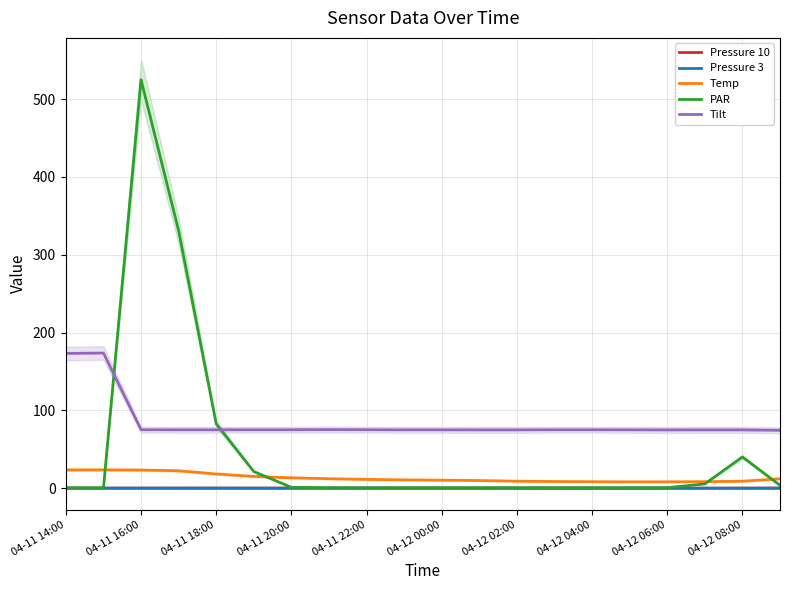

What is the spread (max minus min) of values at 15?

74.9